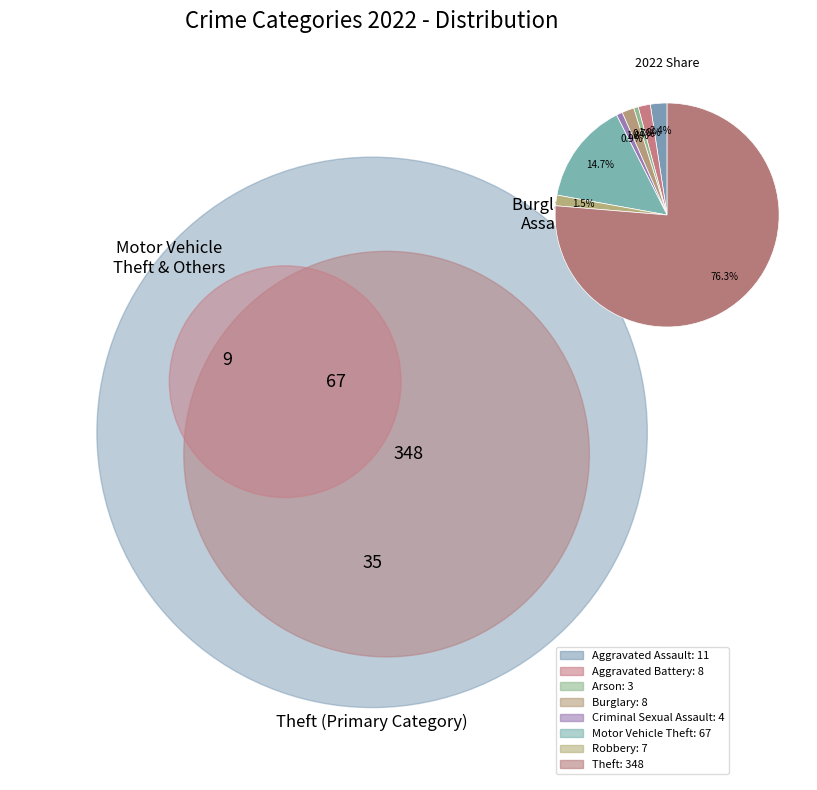

How many slices are in this pie chart?

8